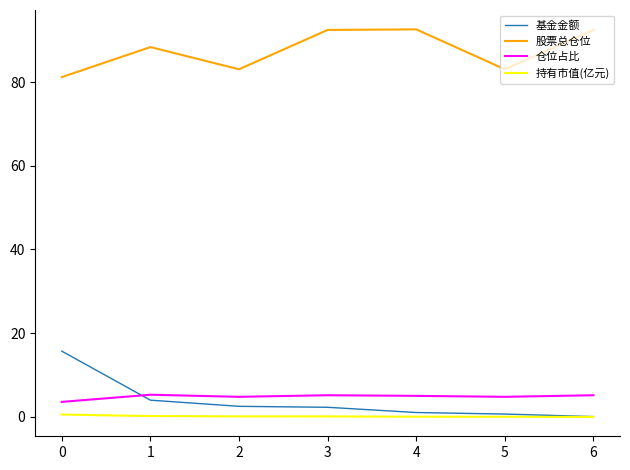

What is the total value across all series at 2?

90.5